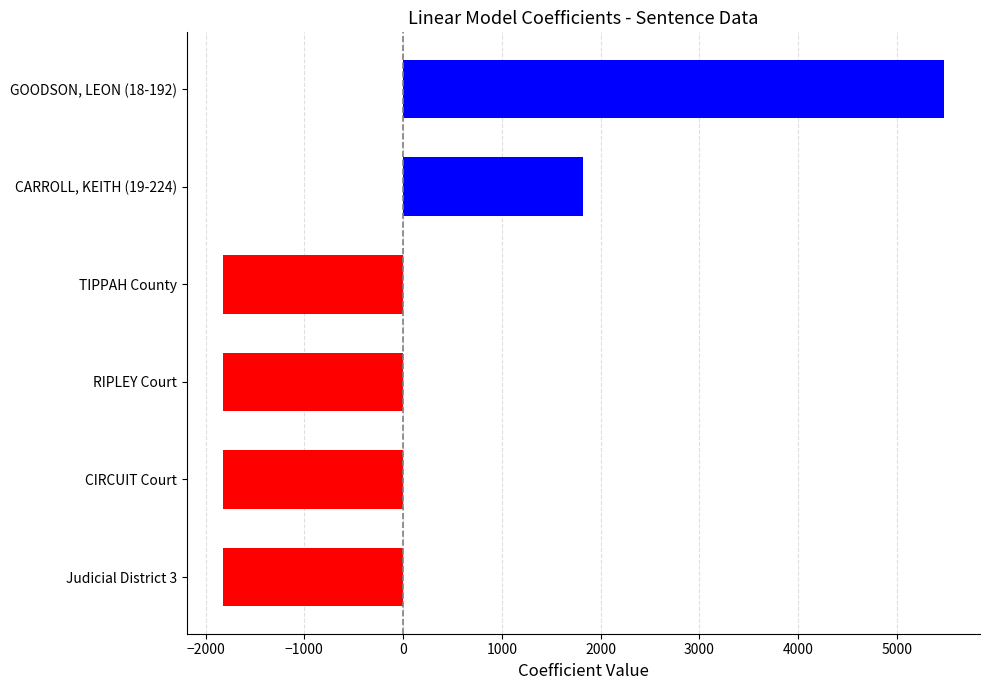

Is it true that the value at Judicial District 3 is -884?

False